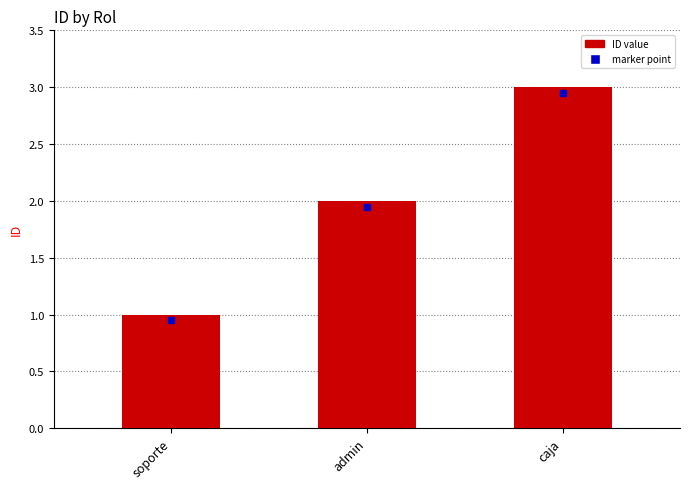

The chart shows a value of 2 at caja. True or false?

False